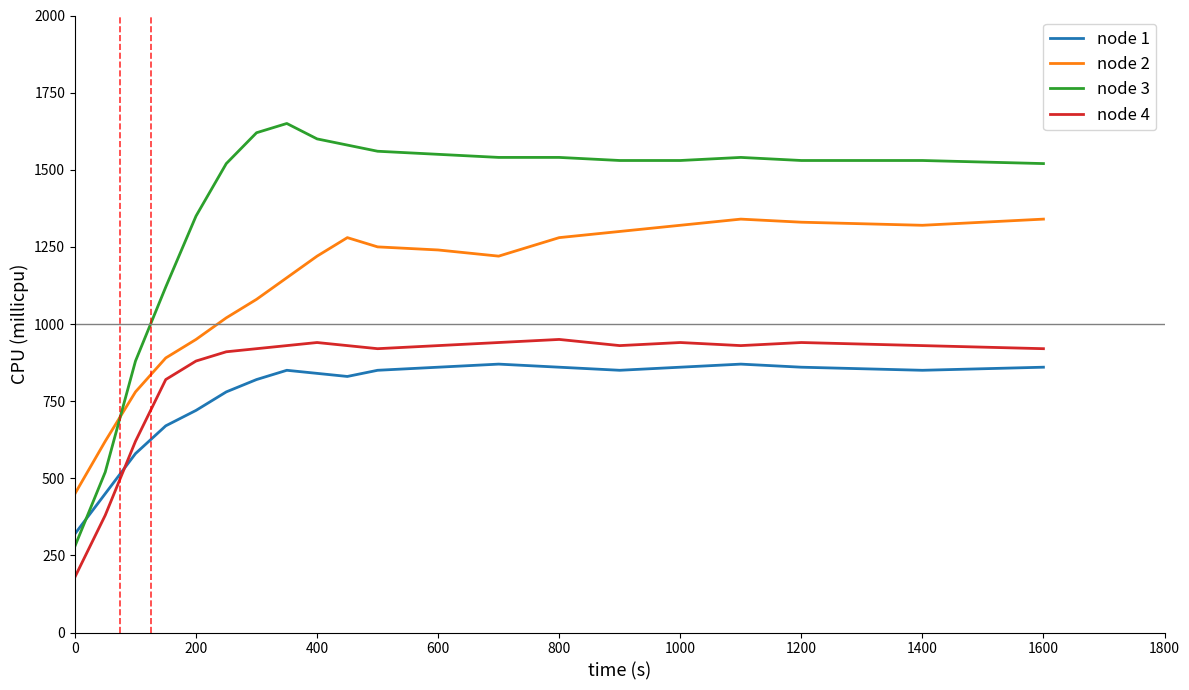

True or false: node 3 has more than 0 interior local peaks.

True